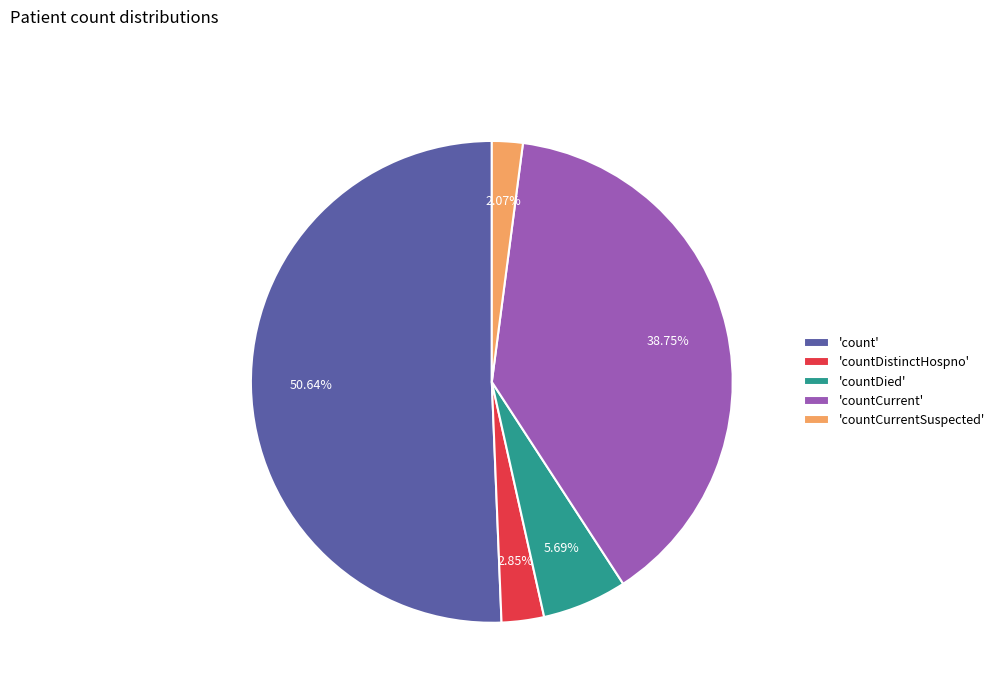

Between 'countDistinctHospno' and 'countDied', which is larger?

'countDied'